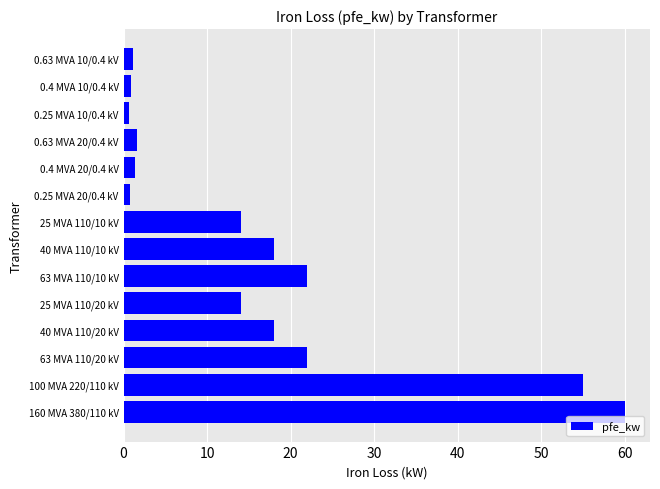

True or false: the data shows 55.0 at 100 MVA 220/110 kV.

True